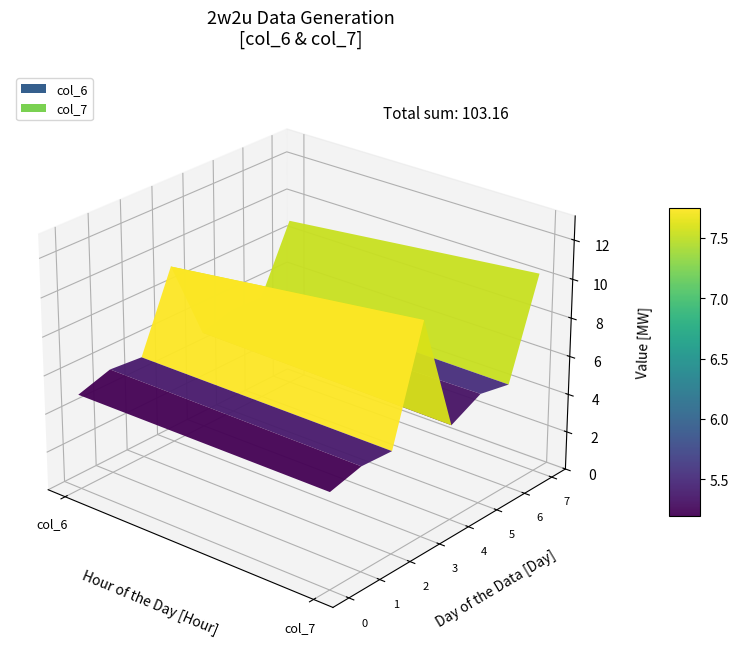

Reading right to left, extract all data points from this chart.

col_6: 8.9	5.5	5.5	5.1	9.4	5.3	5.5	5.0
col_7: 10.4	5.4	5.7	4.9	11.0	5.3	5.4	5.0